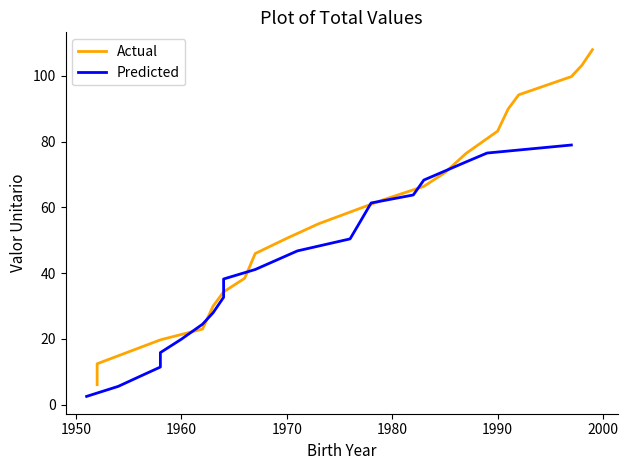

What position from the right is 2000?

14